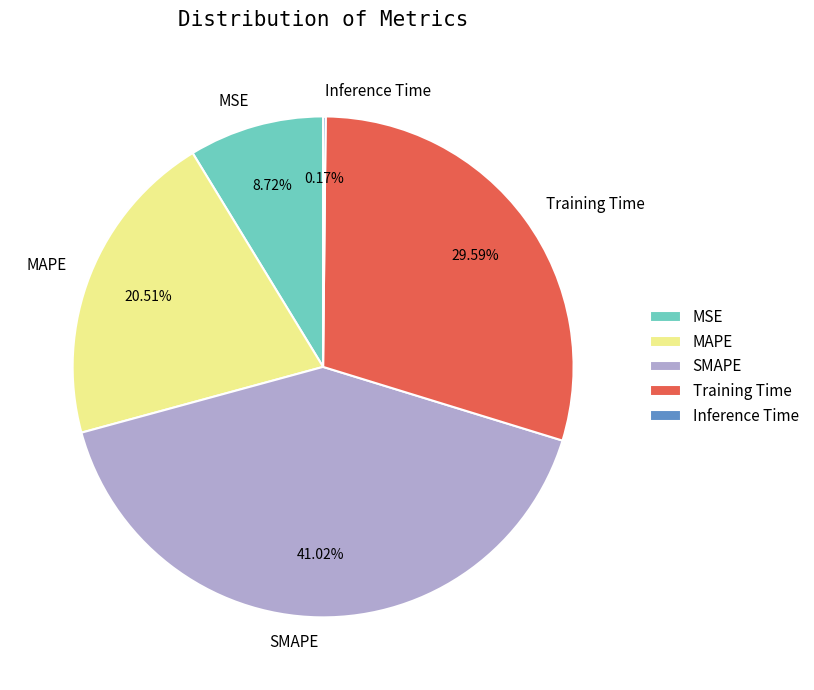

Does any single category account for the majority?

No